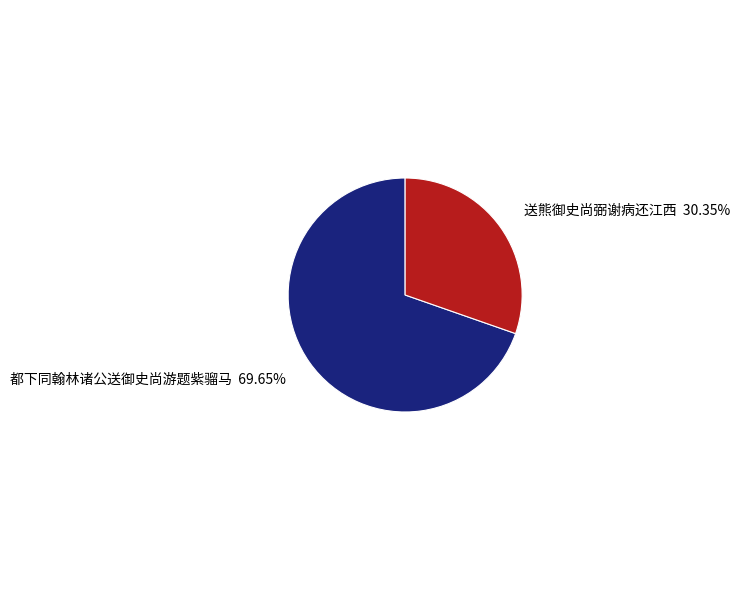

Which category accounts for the majority?

都下同翰林诸公送御史尚游题紫骝马